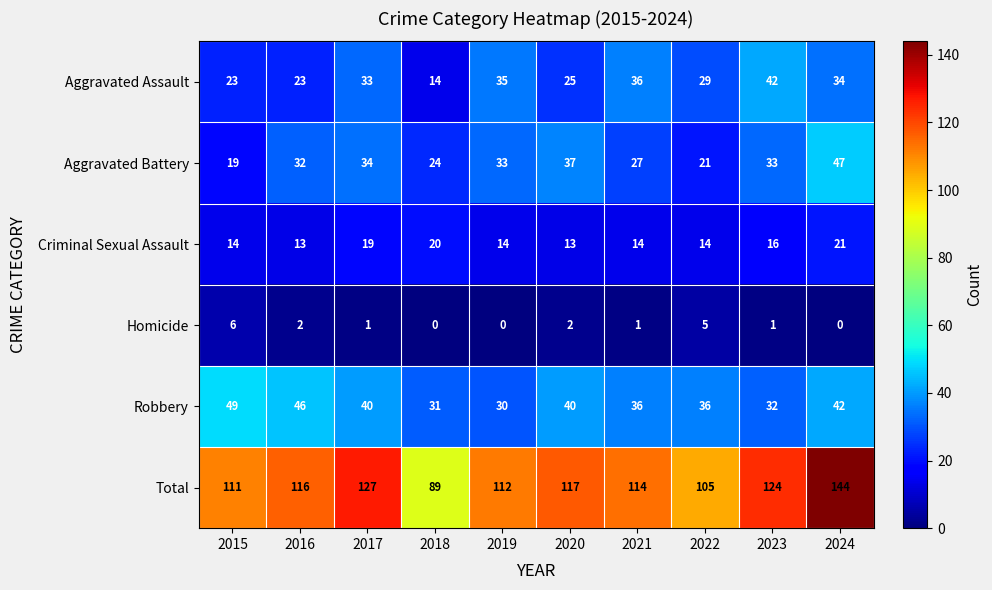

What is the difference between the Aggravated Assault values at 2023 and 2020?

17